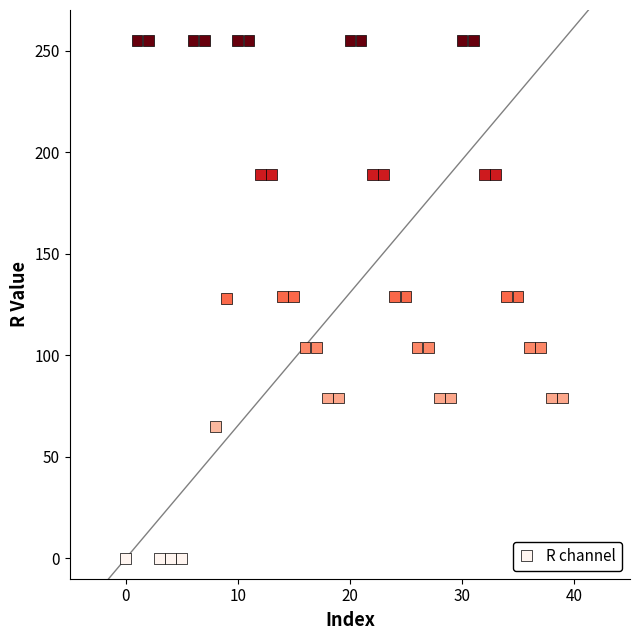

What is the range of Y values (max minus min)?

255